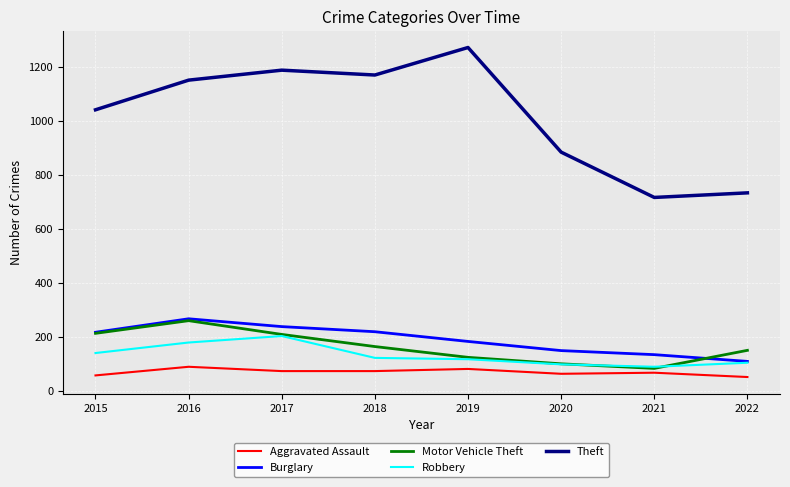

What is the difference between the second highest and second lowest values in the Theft series?

455